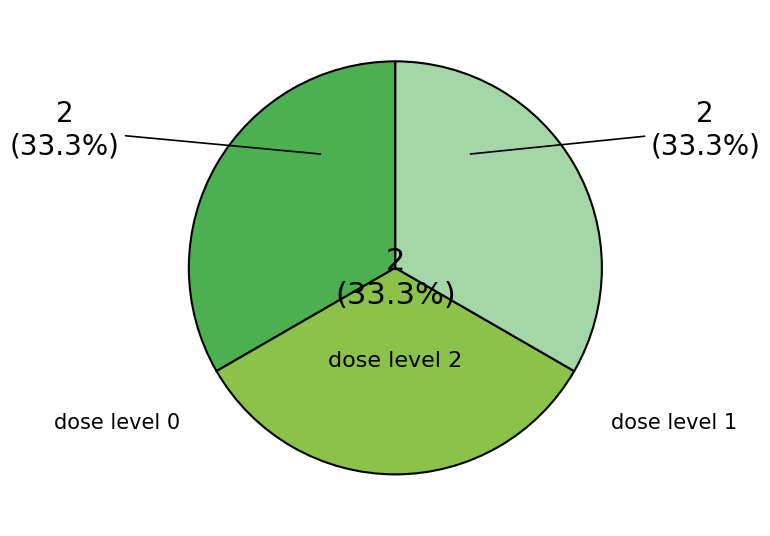

To the nearest percent, what is the average slice percentage?

33%